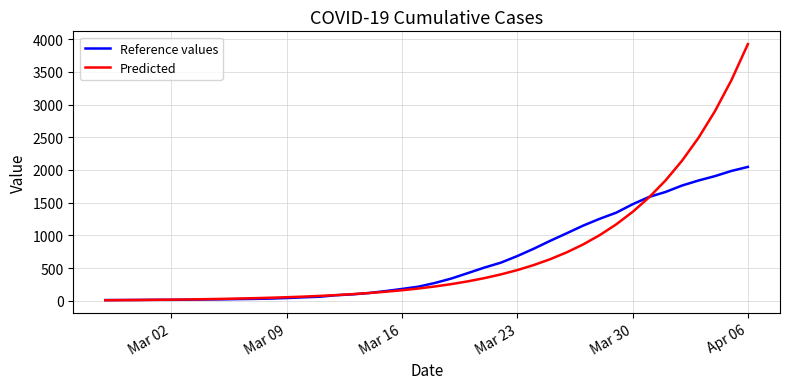

What is the greatest value displayed?

3921.9